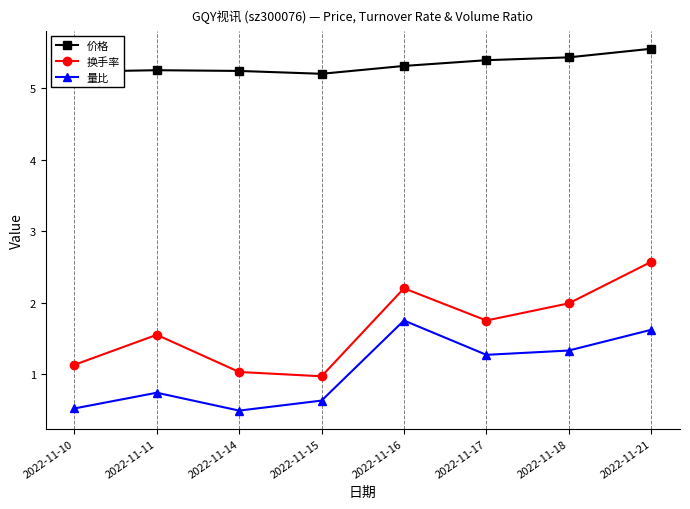

Which series has the widest spread of values?

换手率